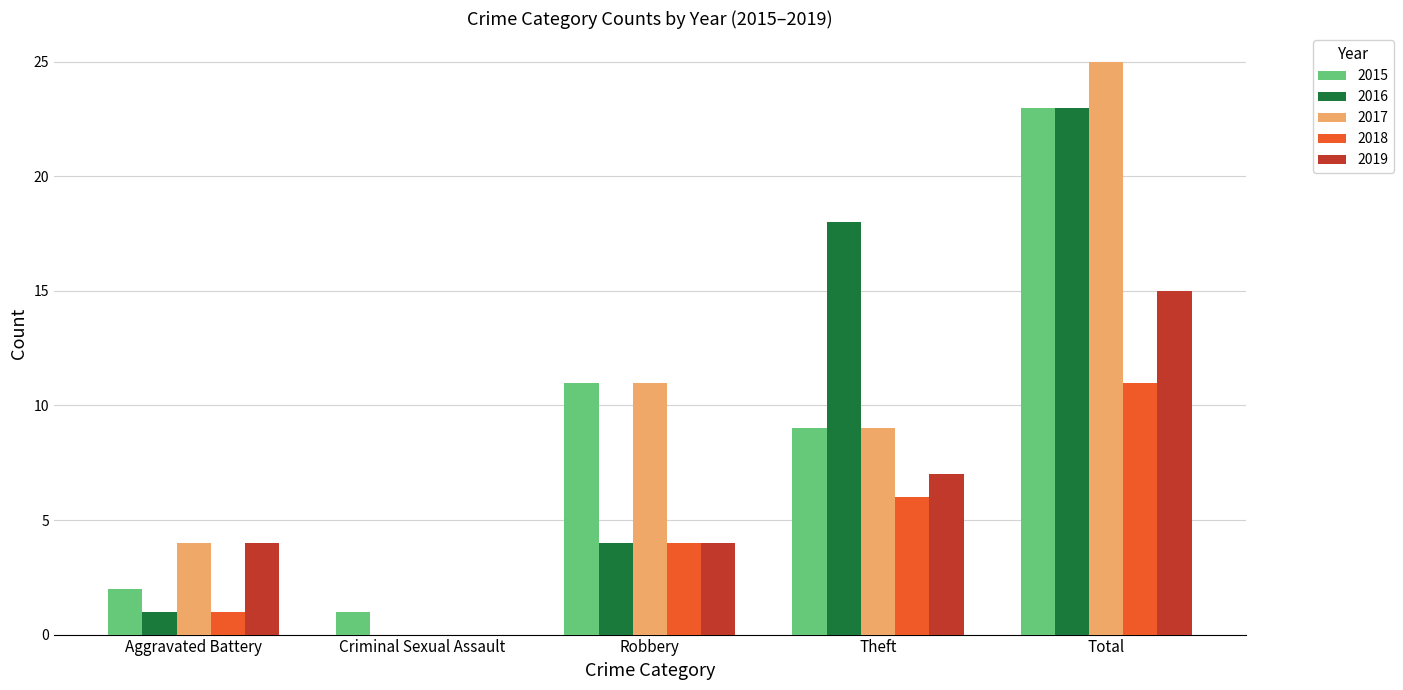

Reading right to left, transcribe all the data shown in this chart.

2015: 23	9	11	1	2
2016: 23	18	4	0	1
2017: 25	9	11	0	4
2018: 11	6	4	0	1
2019: 15	7	4	0	4